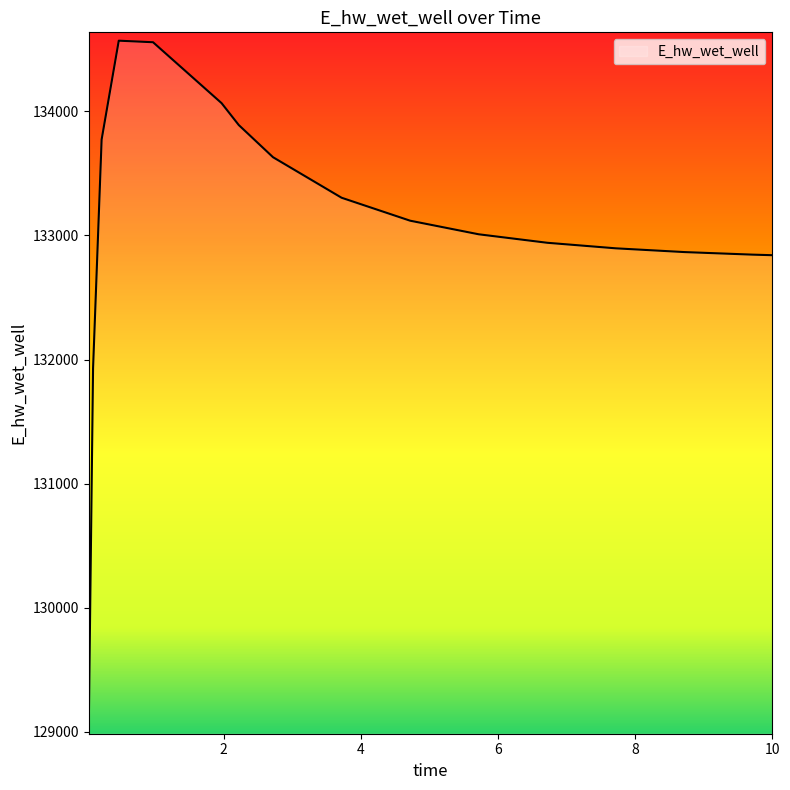

What is the difference between the maximum and minimum values?

5521.1